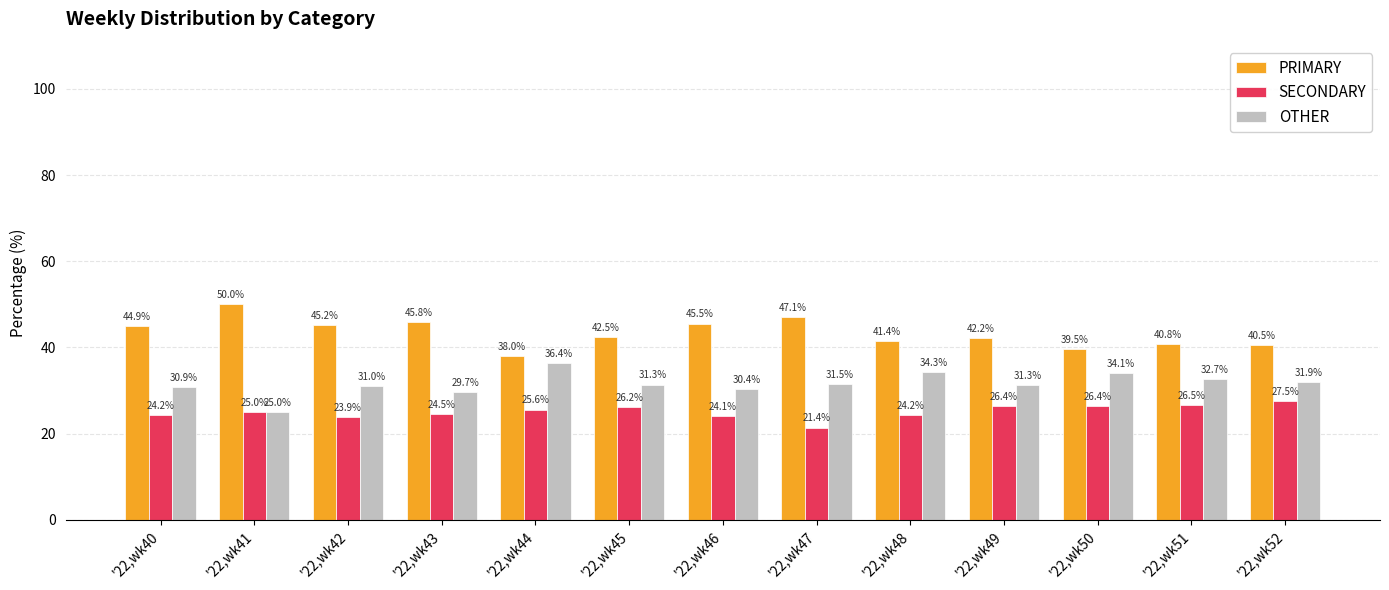

What is the value of the SECONDARY bar at the 11th from the left?

26.4